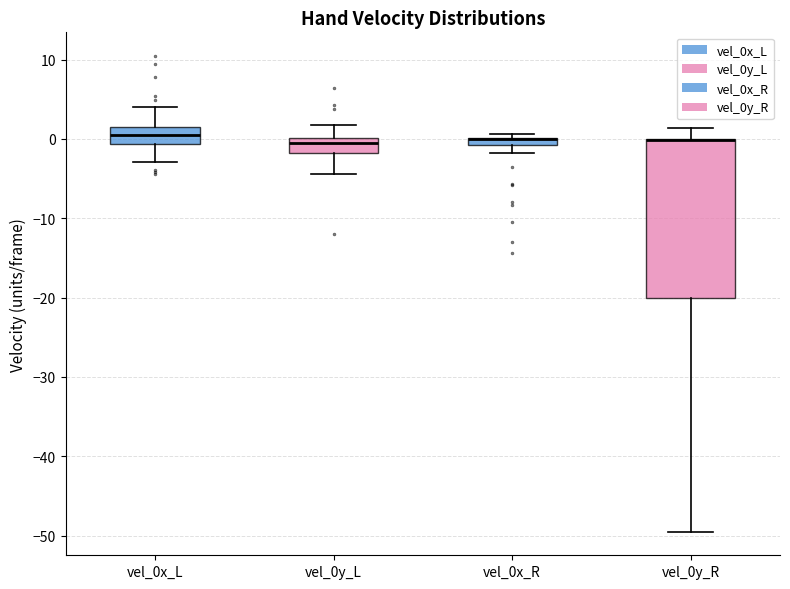

Comparing the boxes themselves (not the whiskers), which one is the tallest?

vel_0y_R